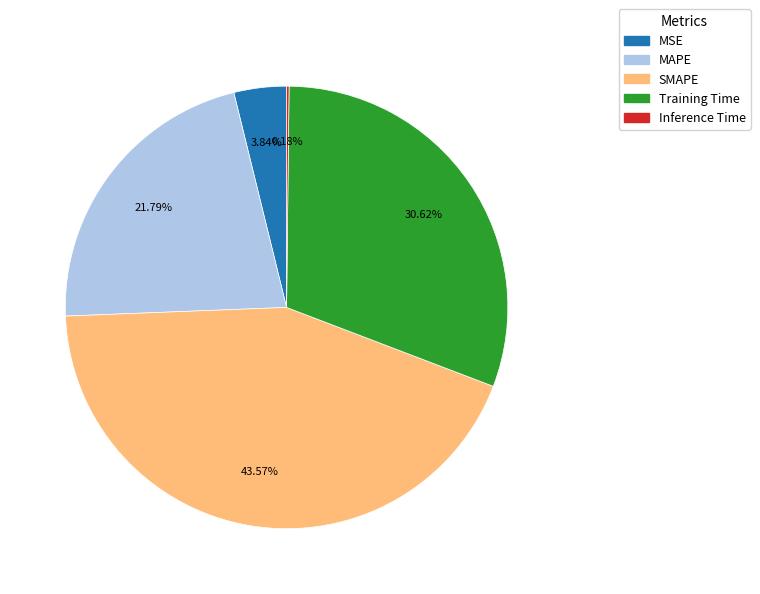

Is the sum of MAPE and MSE greater than half?

No